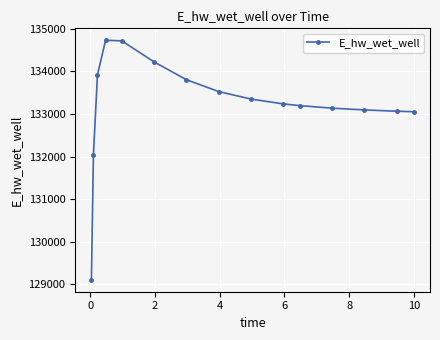

What is the minimum value shown in the chart?

129108.6